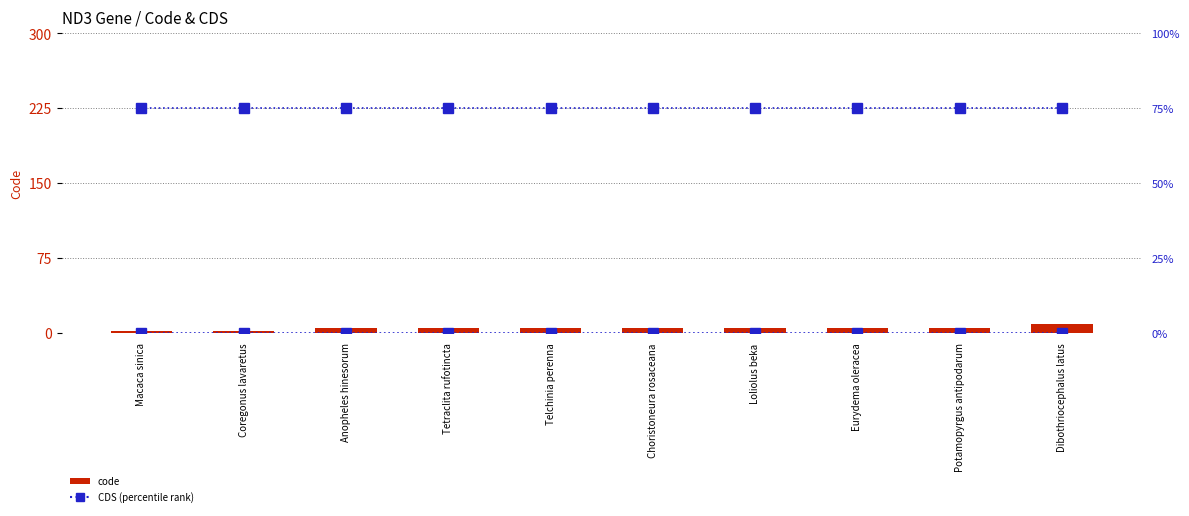

Which series has the largest total across all categories?

percentile rank